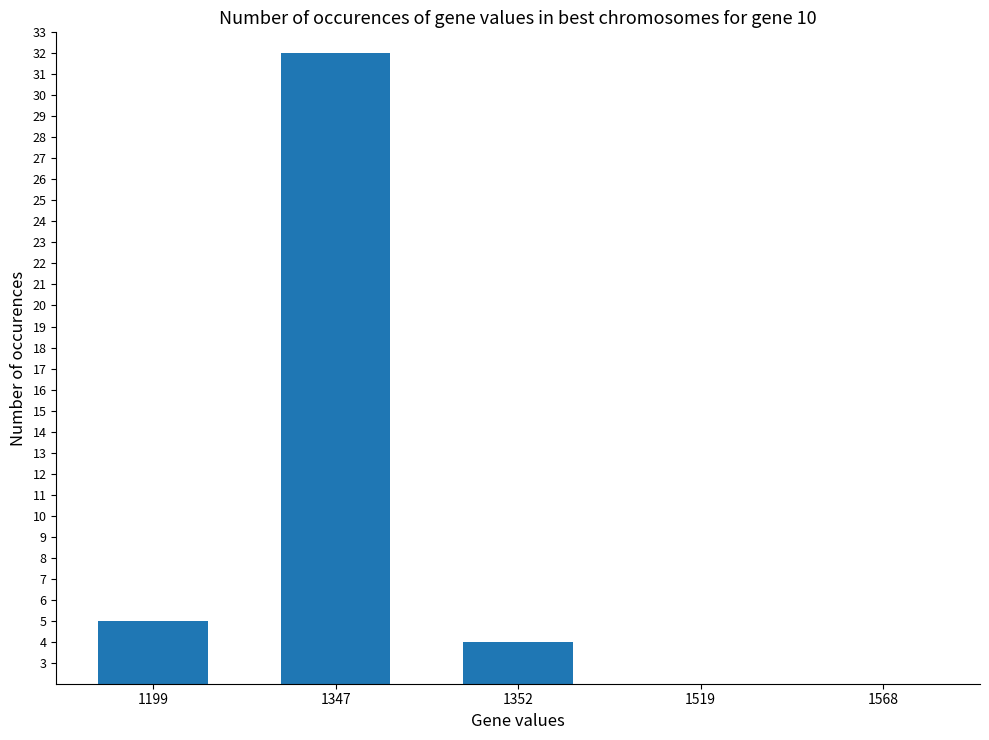

What is the value of the 4th bar from the left?

1